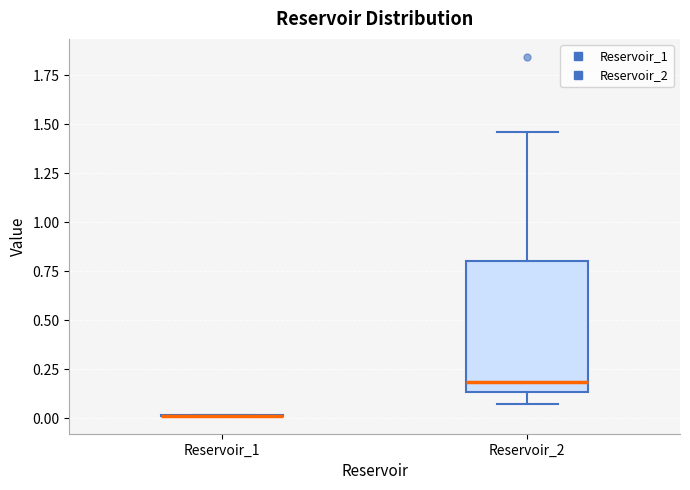

Reading left to right, read every box against the y-axis: the position of its median line, the range the box covers, and the ends of its whiskers. The values are not printed on the chart, so give them approximately, as read against the axis.

Reservoir_1: box collapsed to a line at 0.00, whiskers 0.00 to 0.00
Reservoir_2: median 0.20, box 0.15 to 0.80, whiskers 0.05 to 1.45